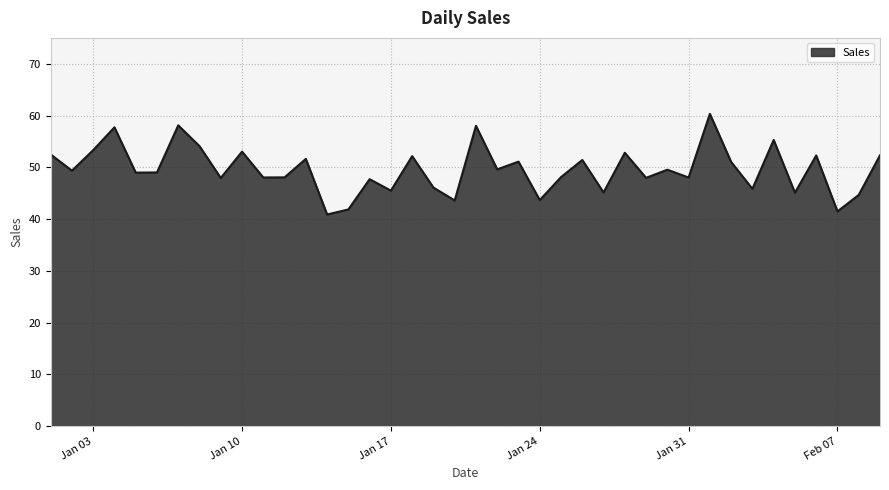

How many interior local peaks (higher than both neighbors) does the data have?

14